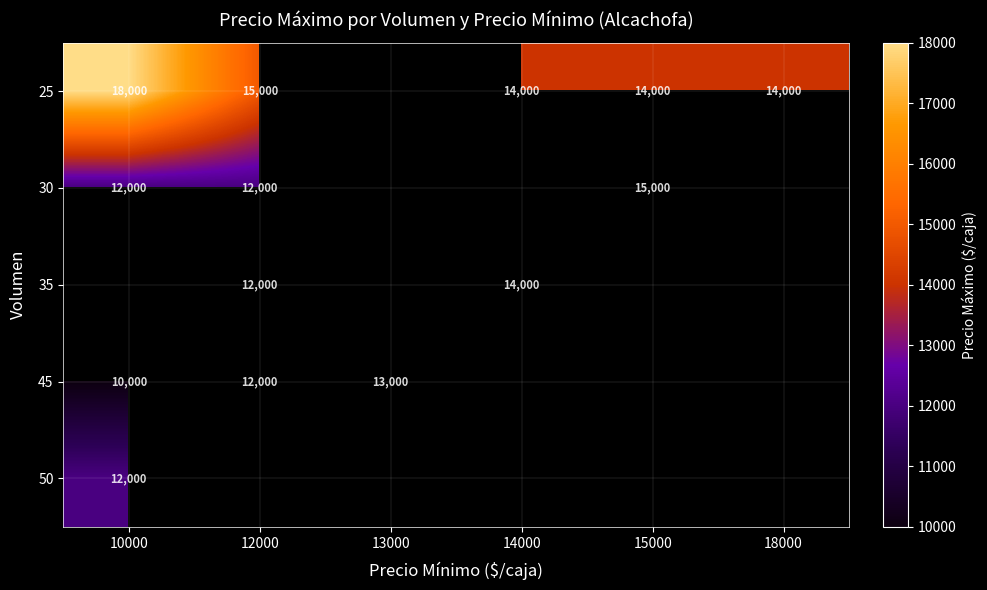

Is the value of 25 at 14000 greater than the value of 30 at 10000?

Yes